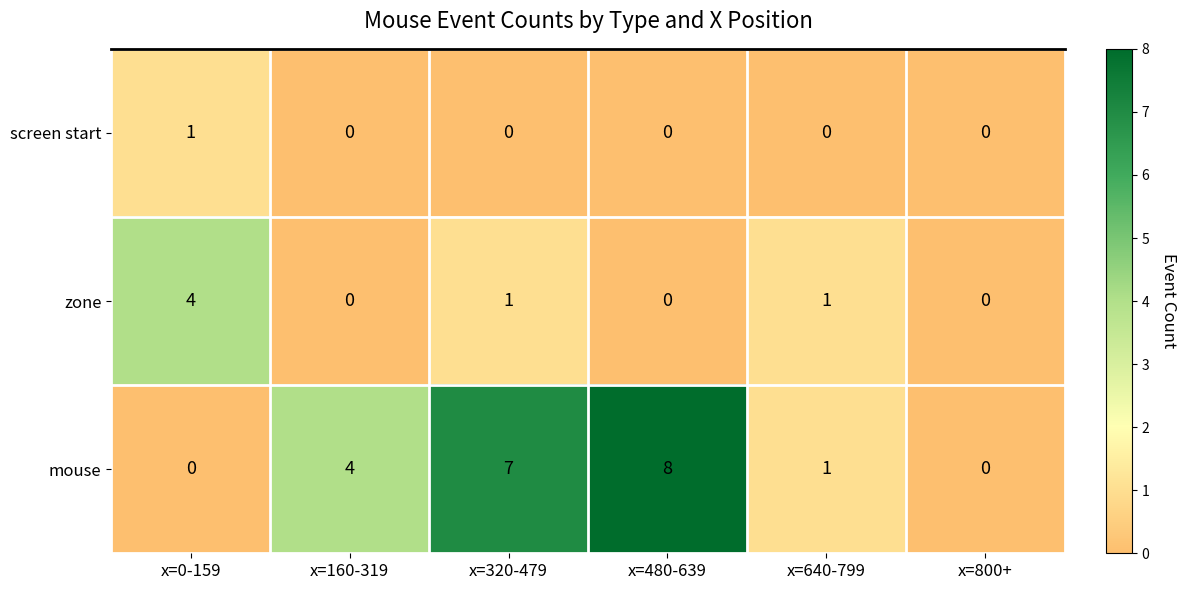

At x=0-159, list the series in order from largest to smallest.

zone, screen start, mouse